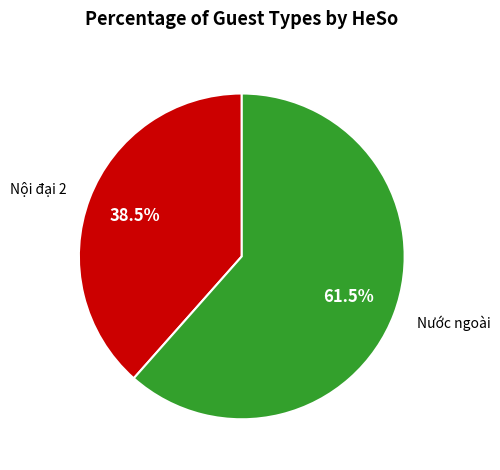

Rank the categories by value from lowest to highest.

Nội đại 2, Nước ngoài